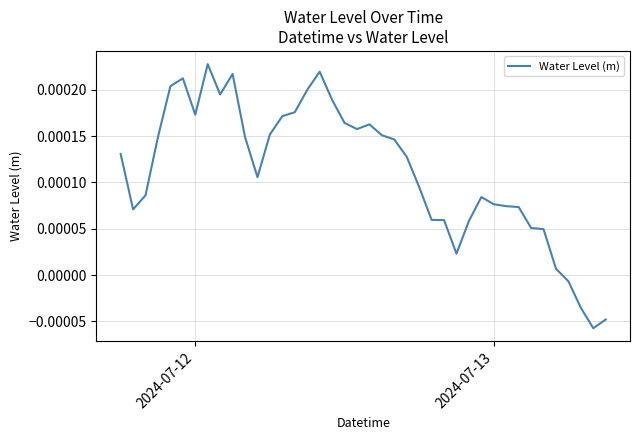

How many interior local peaks (higher than both neighbors) does the data have?

6